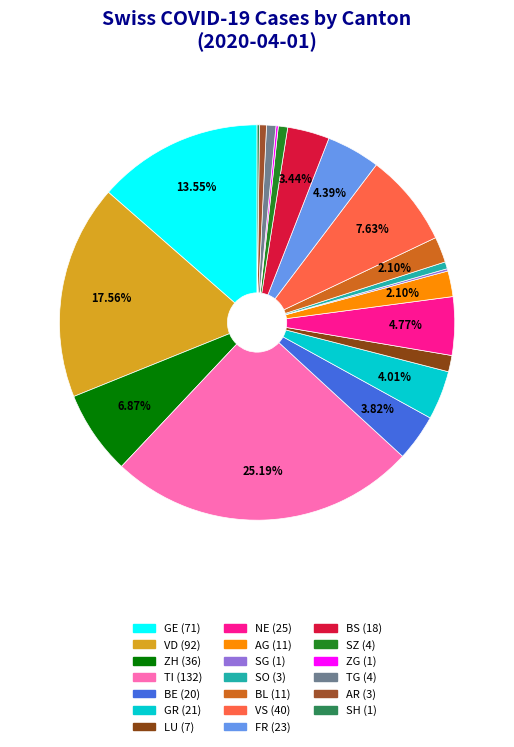

Which has a higher value, BS or ZG?

BS